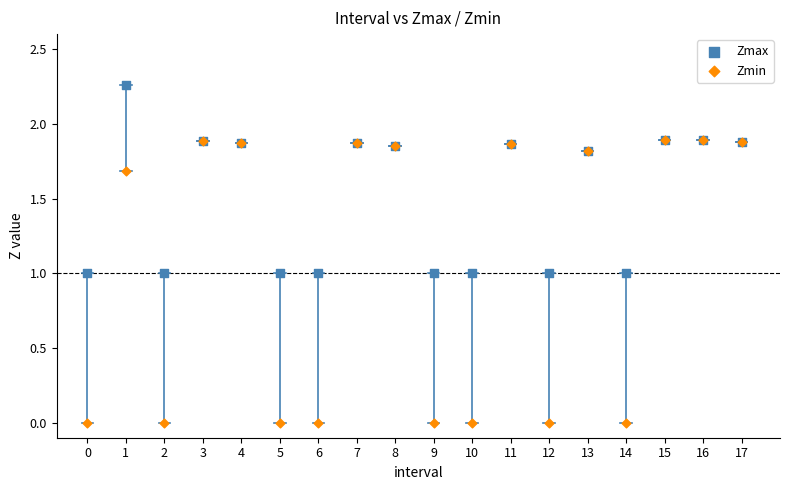

Which series has the largest Y range (max minus min)?

Zmin